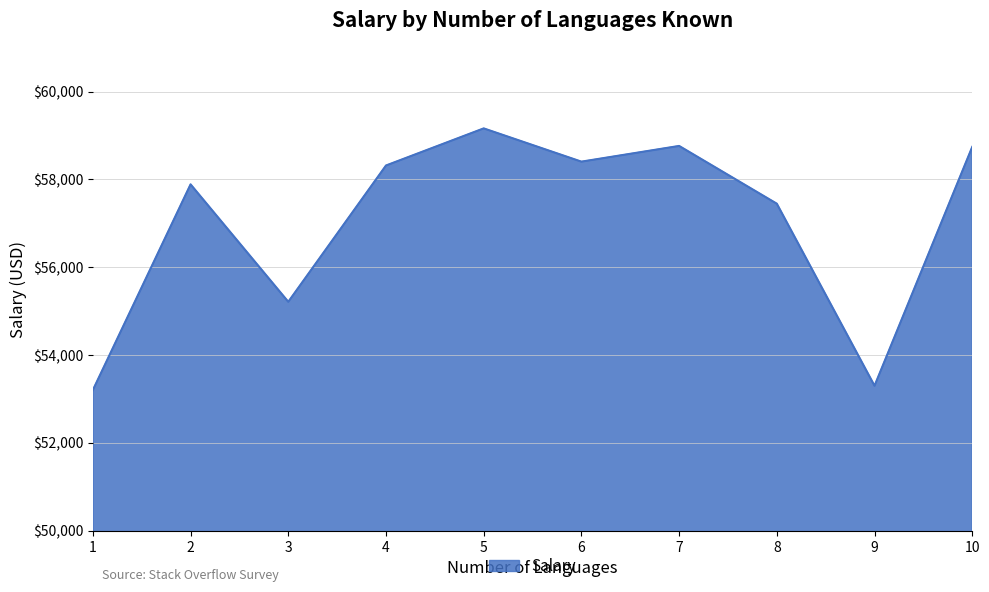

The chart shows a value of 53202.3 at 1. True or false?

True